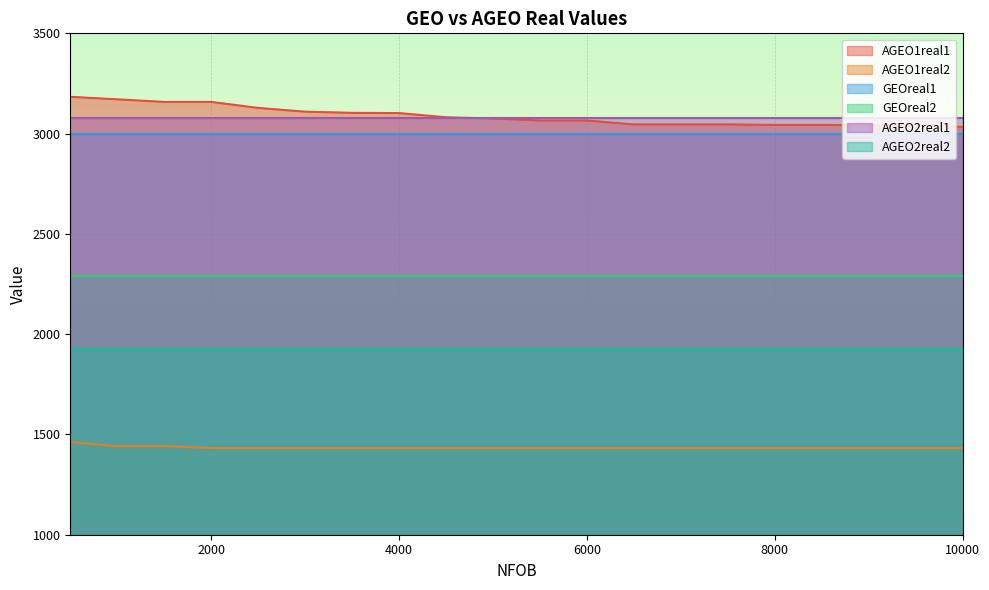

Which series has the largest total across all categories?

AGEO1real1